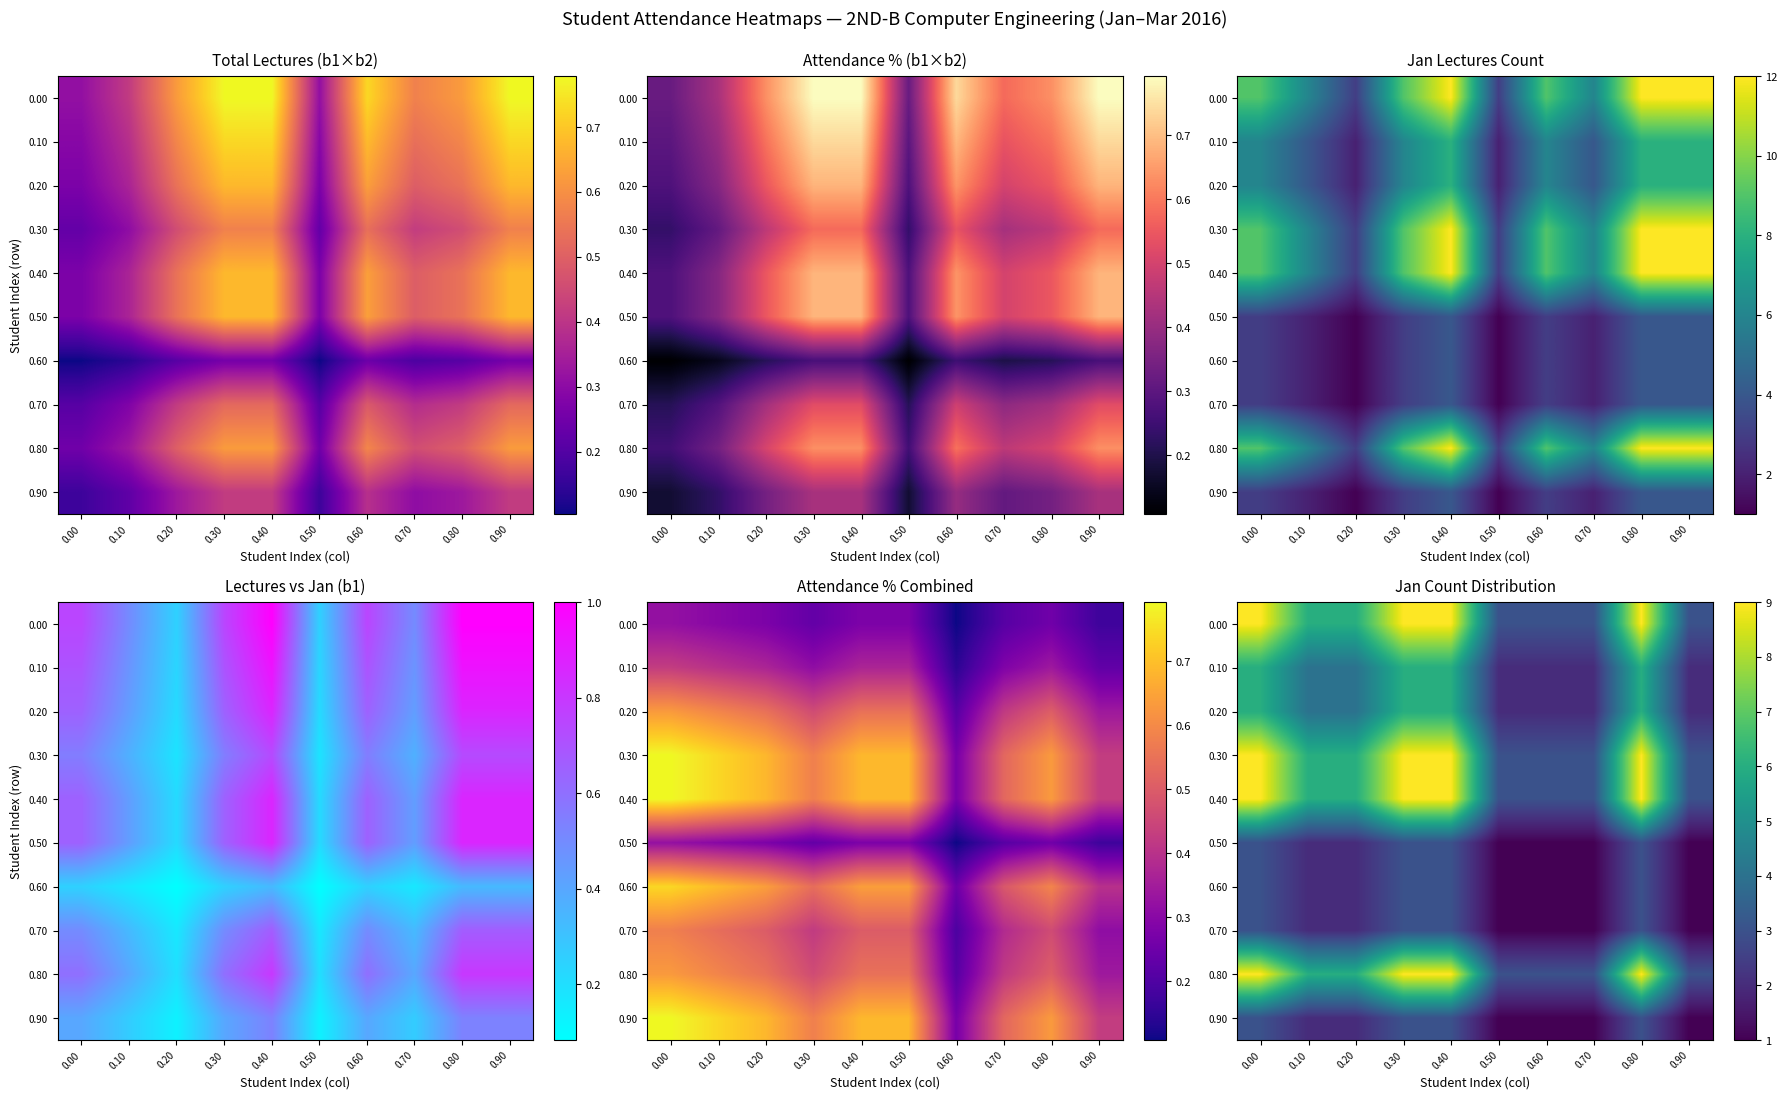

What is the difference between the maximum and minimum values in the 0.40 series?

6